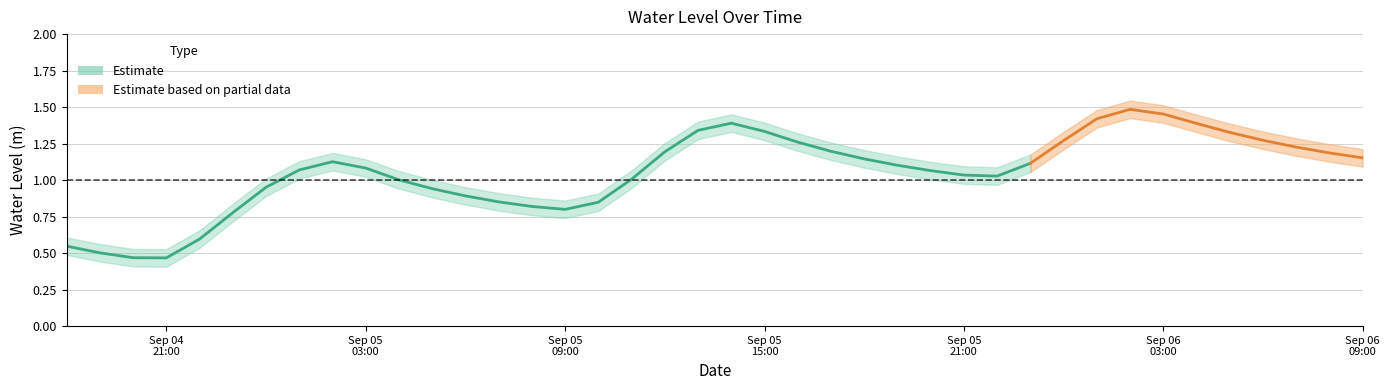

List the labels in order of value, largest first.

2024-09-06 02:00:00, 2024-09-06 03:00:00, 2024-09-06 01:00:00, 2024-09-05 14:00:00, 2024-09-06 04:00:00, 2024-09-05 13:00:00, 2024-09-05 15:00:00, 2024-09-06 05:00:00, 2024-09-06 06:00:00, 2024-09-06 00:00:00, 2024-09-05 16:00:00, 2024-09-06 07:00:00, 2024-09-05 17:00:00, 2024-09-05 12:00:00, 2024-09-06 08:00:00, 2024-09-06 09:00:00, 2024-09-05 18:00:00, 2024-09-05 02:00:00, 2024-09-05 23:00:00, 2024-09-05 19:00:00, 2024-09-05 03:00:00, 2024-09-05 01:00:00, 2024-09-05 20:00:00, 2024-09-05 21:00:00, 2024-09-05 22:00:00, 2024-09-05 11:00:00, 2024-09-05 04:00:00, 2024-09-05 00:00:00, 2024-09-05 05:00:00, 2024-09-05 06:00:00, 2024-09-05 07:00:00, 2024-09-05 10:00:00, 2024-09-05 08:00:00, 2024-09-05 09:00:00, 2024-09-04 23:00:00, 2024-09-04 22:00:00, 2024-09-04 18:00:00, 2024-09-04 19:00:00, 2024-09-04 20:00:00, 2024-09-04 21:00:00